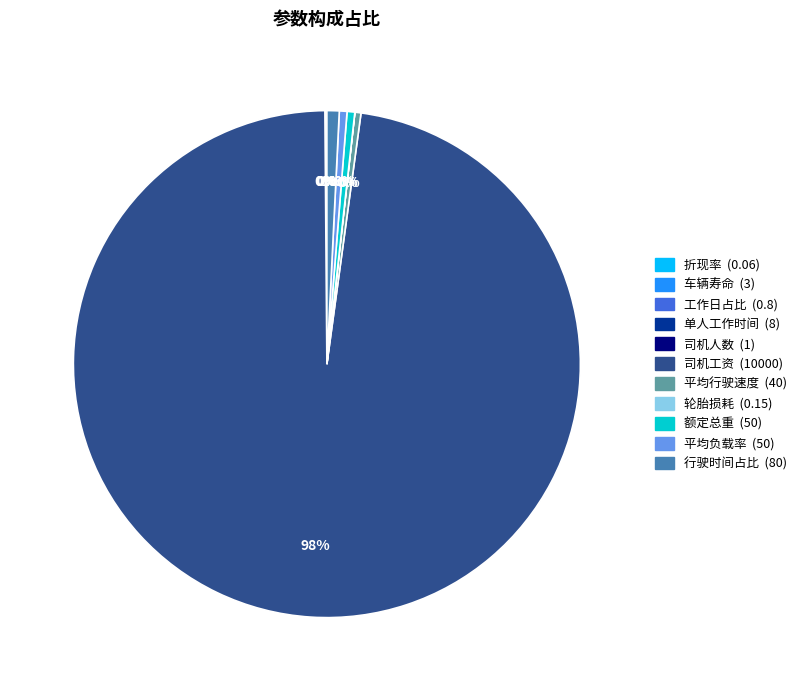

To the nearest percent, what percentage of the pie is 行驶时间占比 (80)?

1%